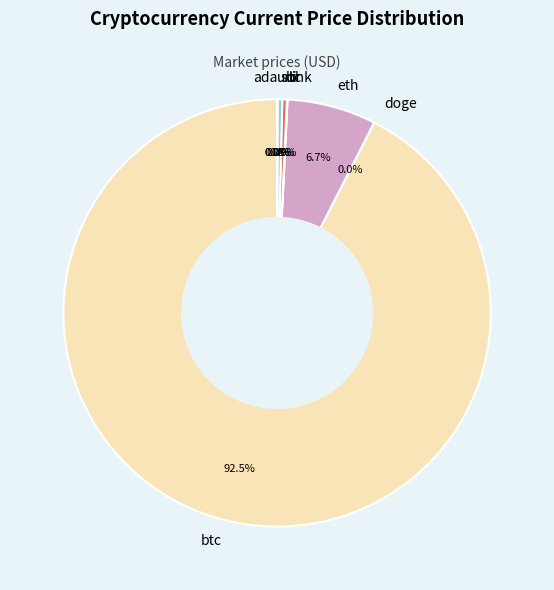

What is the largest slice in the pie chart?

btc